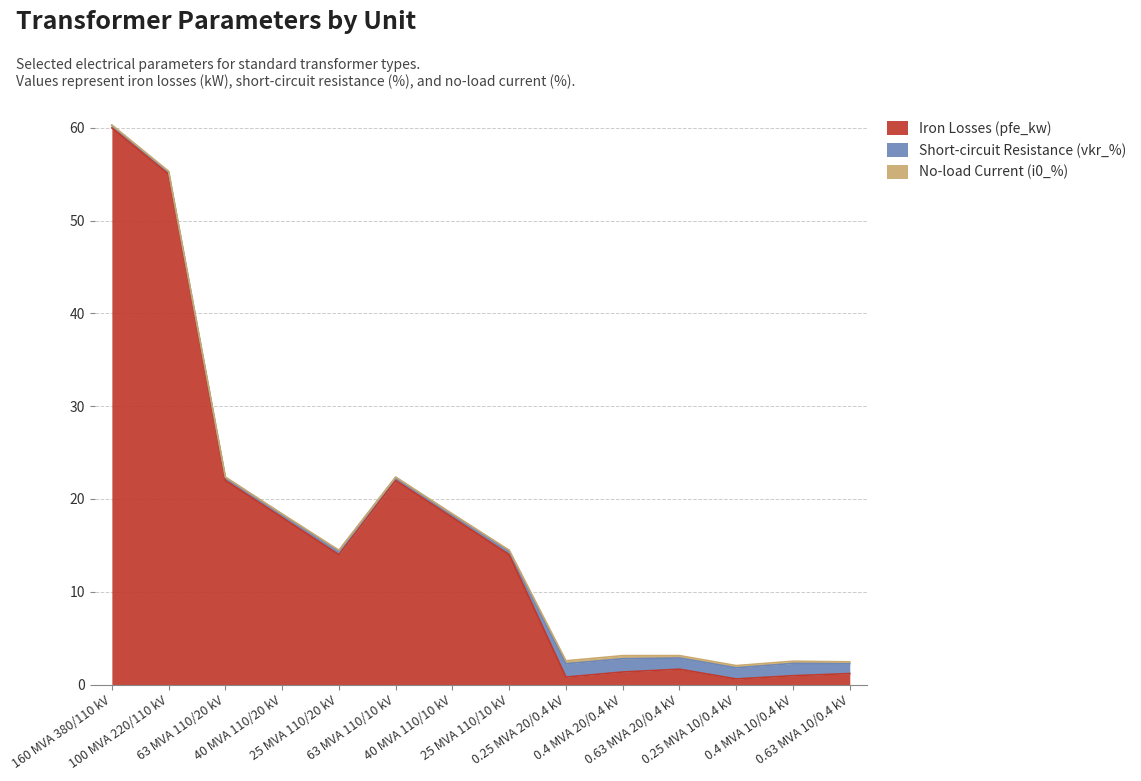

What is the sum of all vkr_percent values?

10.3